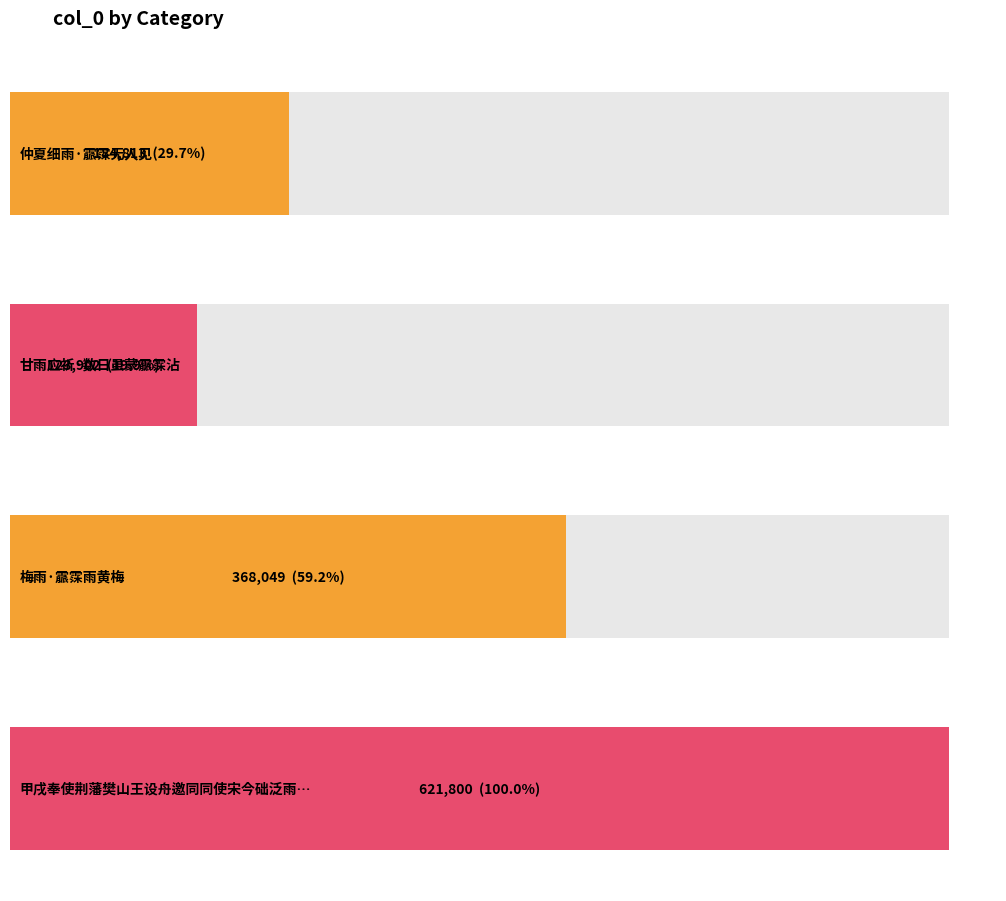

How many series are shown in this chart?

1